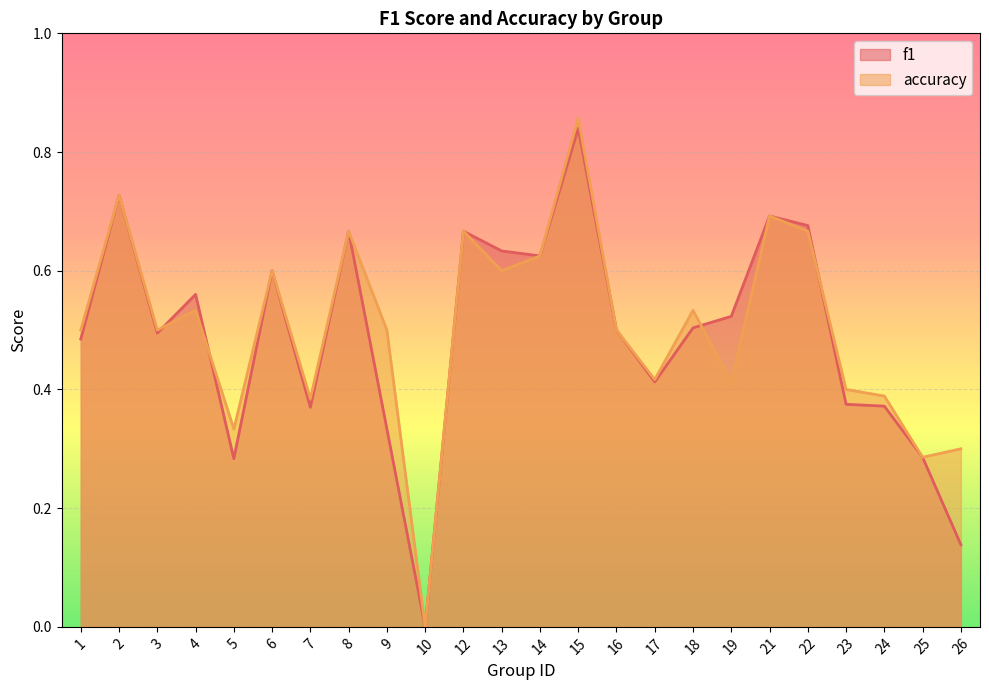

Reading right to left, list all the values displayed in this chart.

f1: 0.1	0.3	0.4	0.4	0.7	0.7	0.5	0.5	0.4	0.5	0.8	0.6	0.6	0.7	0.0	0.3	0.7	0.4	0.6	0.3	0.6	0.5	0.7	0.5
accuracy: 0.3	0.3	0.4	0.4	0.7	0.7	0.4	0.5	0.4	0.5	0.9	0.6	0.6	0.7	0.0	0.5	0.7	0.4	0.6	0.3	0.5	0.5	0.7	0.5